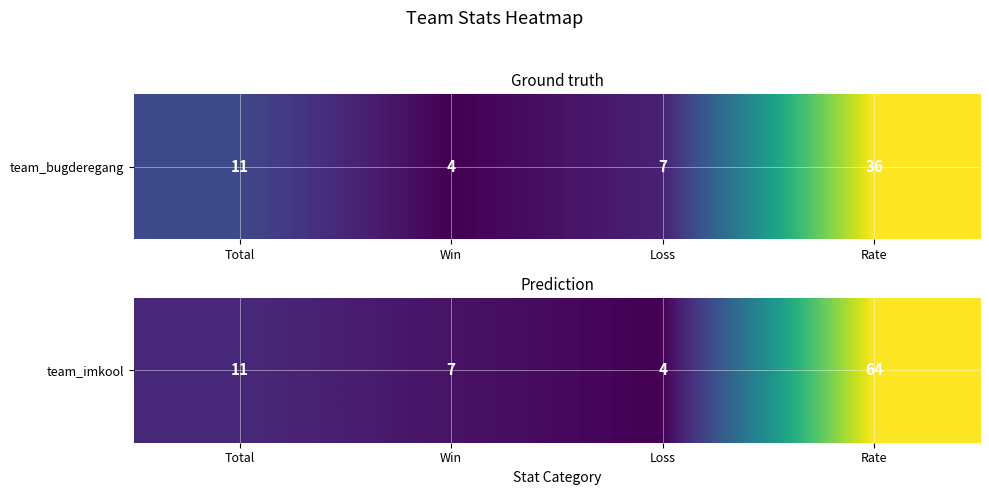

At which label is the value closest to 34?

Total